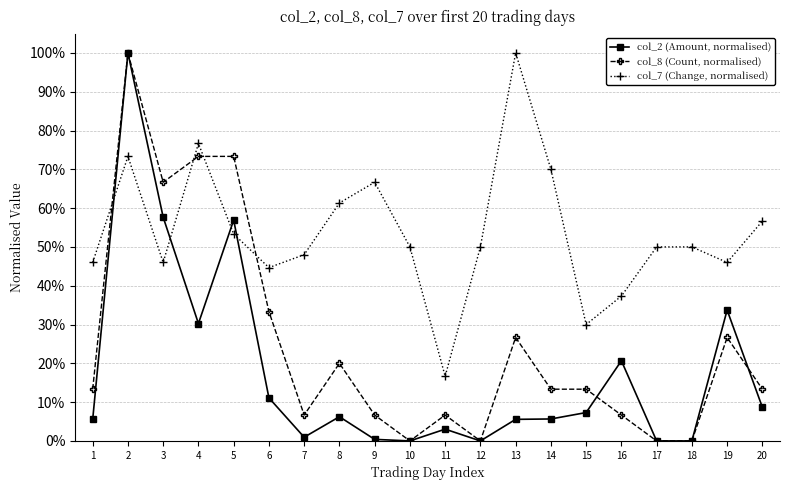

True or false: col_2 (Amount, normalised) and col_7 (Change, normalised) intersect in this chart.

True